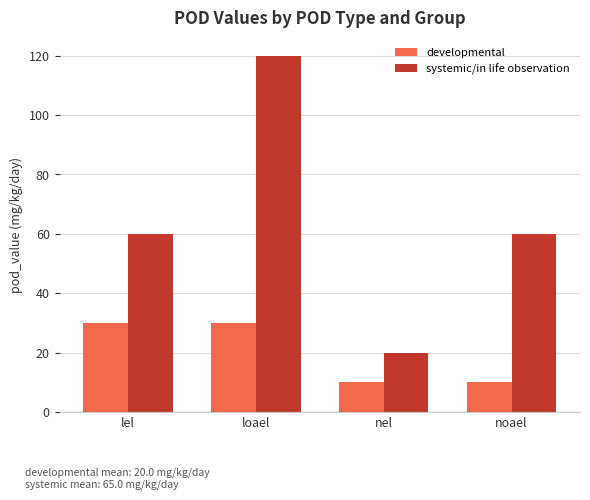

What is the maximum value for developmental?

30